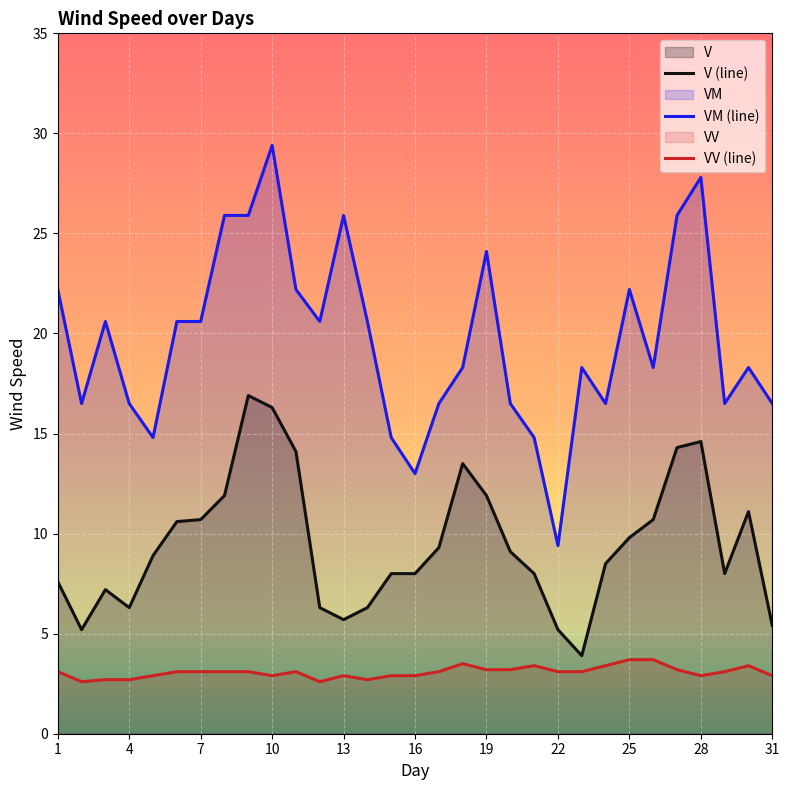

What are all the series names shown in the legend?

V (line), VM (line), VV (line)